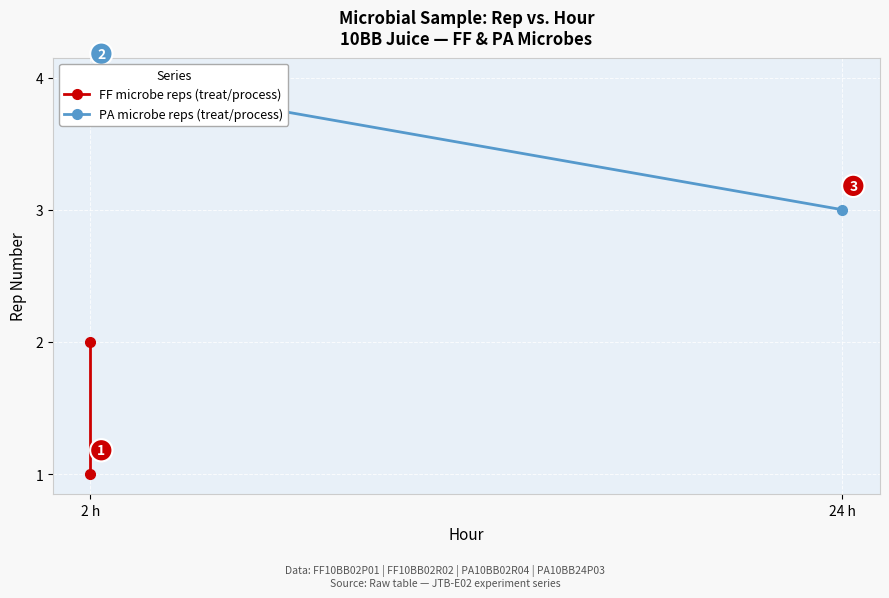

What position from the right is 24 h?

1